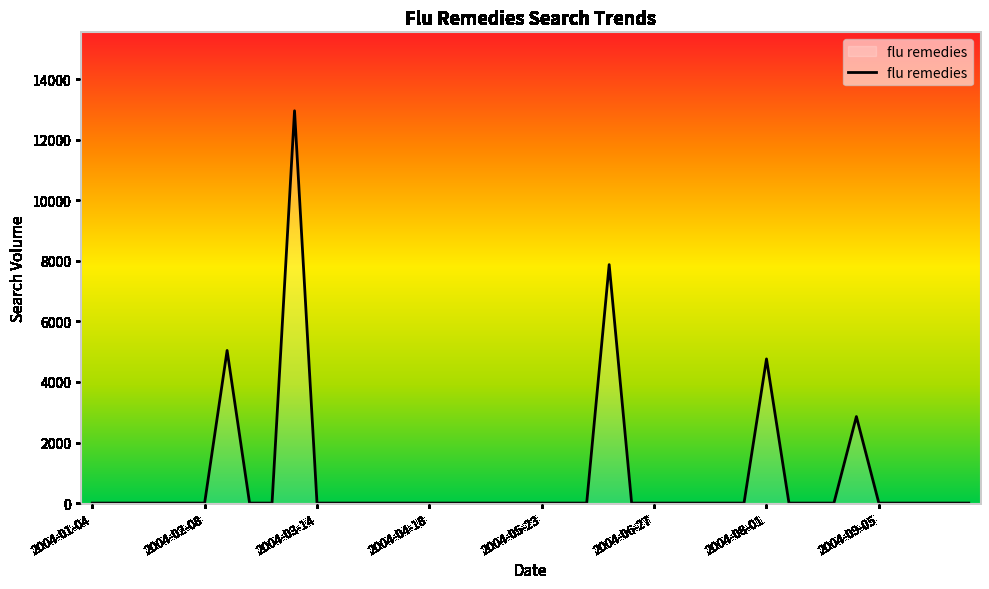

What is the maximum value shown in the chart?

12958.1